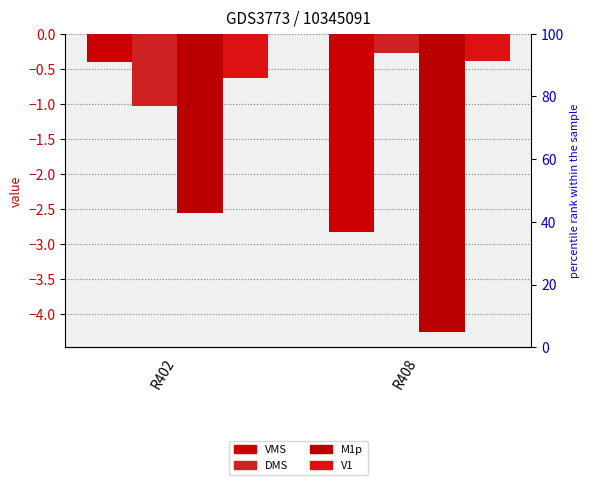

What are all the series names shown in the legend?

VMS, DMS, M1p, V1